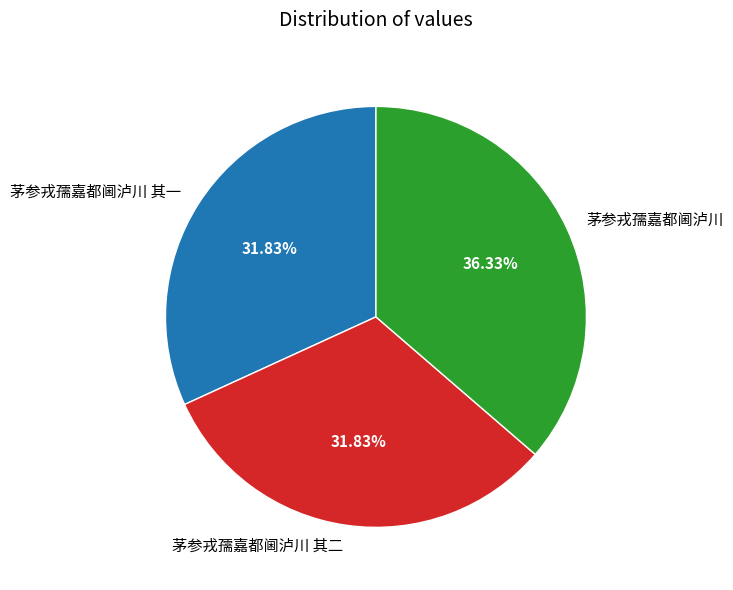

Is the sum of 茅参戎孺嘉都阃泸川 其一 and 茅参戎孺嘉都阃泸川 其二 greater than half?

Yes